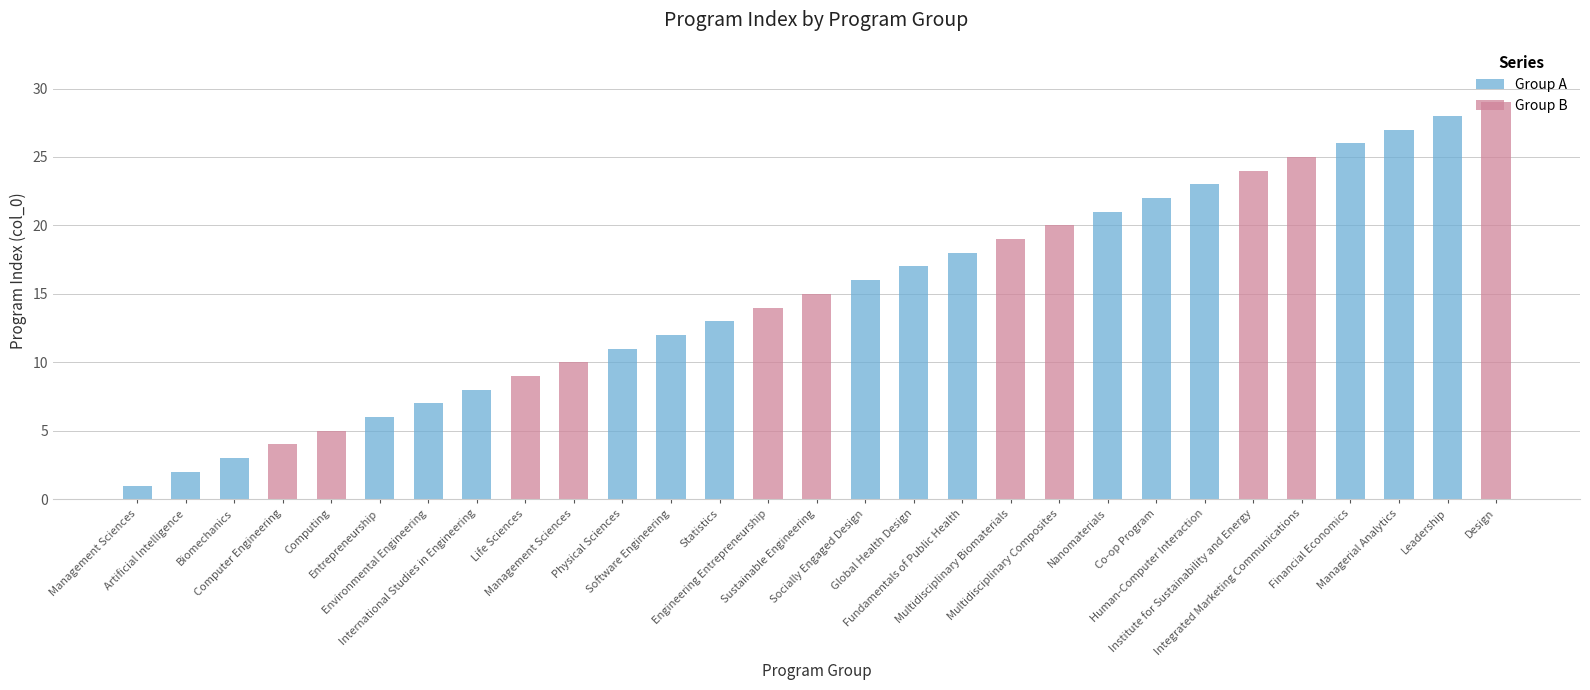

Rank the categories by value from lowest to highest.

Management Sciences, Artificial Intelligence, Biomechanics, Computer Engineering, Computing, Entrepreneurship, Environmental Engineering, International Studies in Engineering, Life Sciences, Management Sciences, Physical Sciences, Software Engineering, Statistics, Engineering Entrepreneurship, Sustainable Engineering, Socially Engaged Design, Global Health Design, Fundamentals of Public Health, Multidisciplinary Biomaterials, Multidisciplinary Composites, Nanomaterials, Co-op Program, Human-Computer Interaction, Institute for Sustainability and Energy, Integrated Marketing Communications, Financial Economics, Managerial Analytics, Leadership, Design